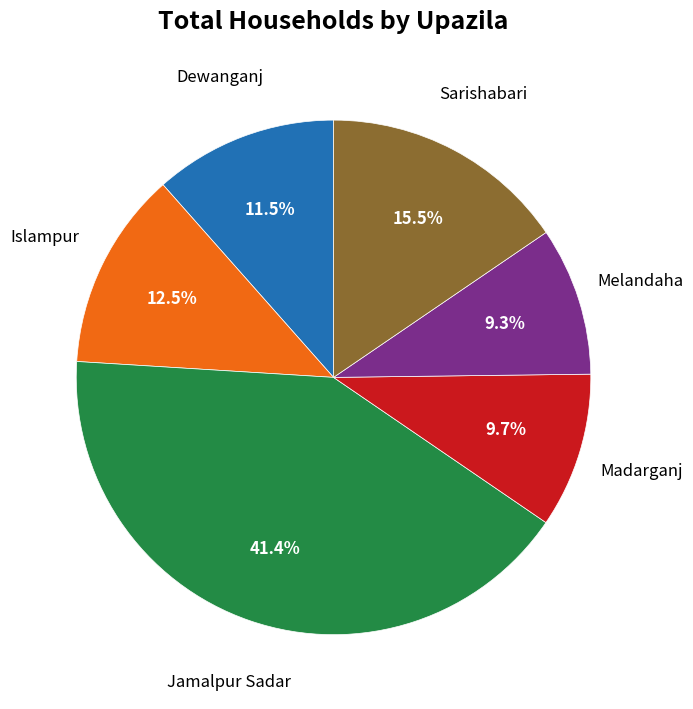

Is there any slice that represents more than half of the pie?

No